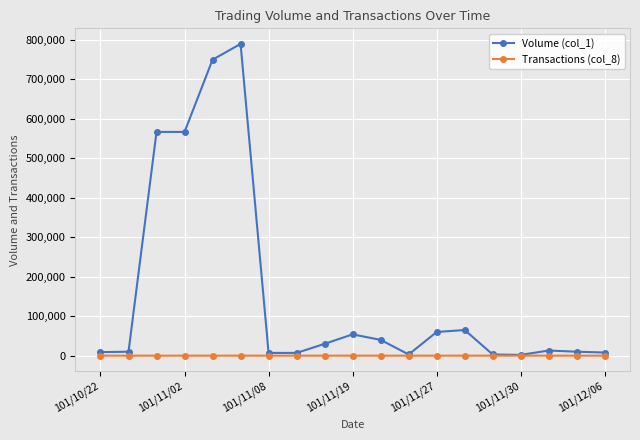

How many categories are shown in the chart?

19